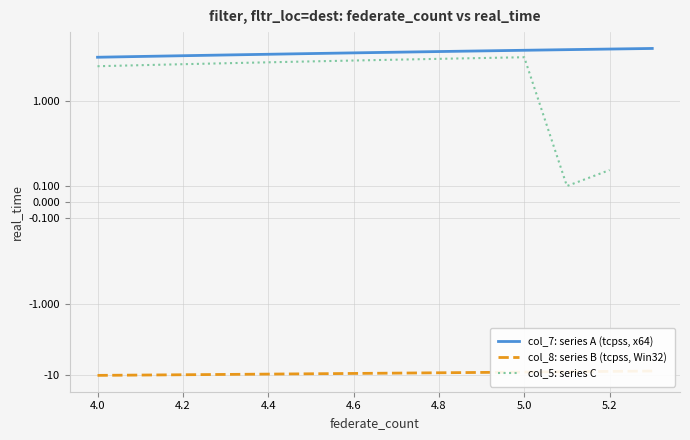

Is it true that the value at 5.0 is 7.5?

False